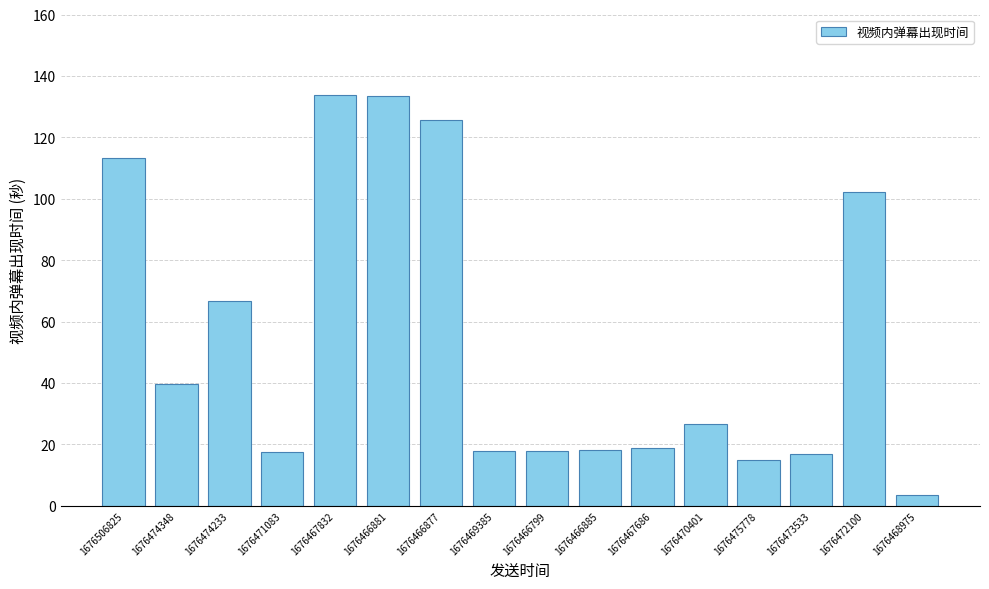

How many values are below 26?

8